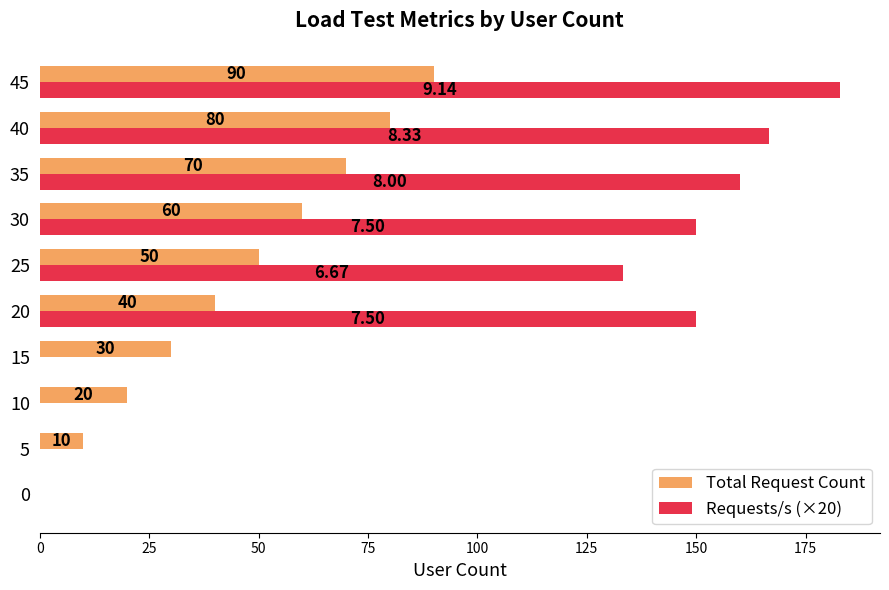

Count the number of categories in the chart.

10